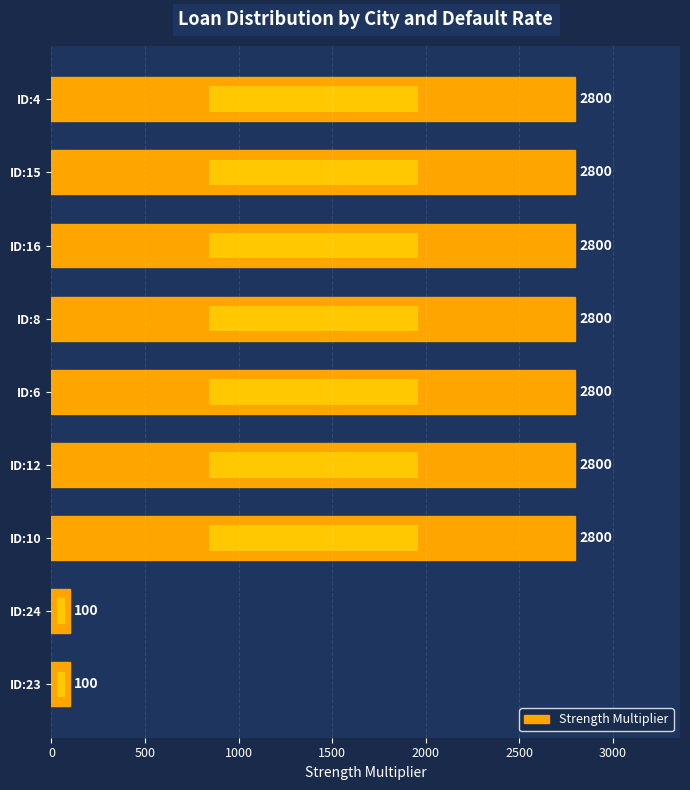

Does the chart contain stacked bars?

No